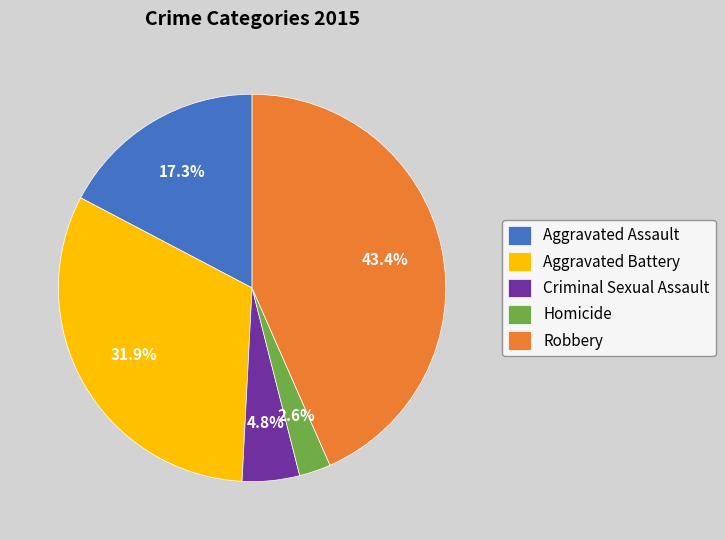

To the nearest percent, what is the difference between the largest and smallest slice percentages?

41%